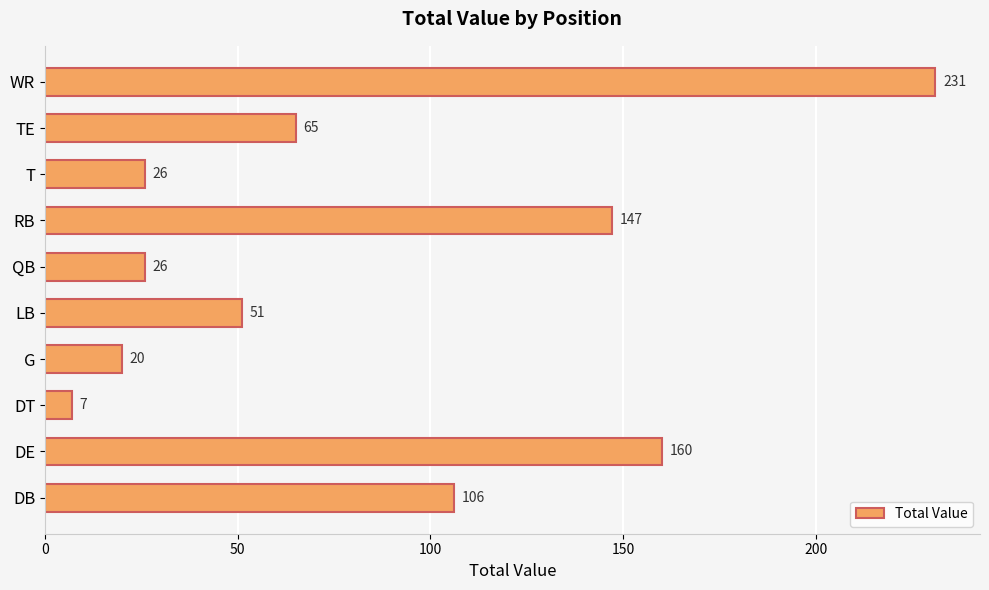

Where is the data nearest to the value 119?

DB